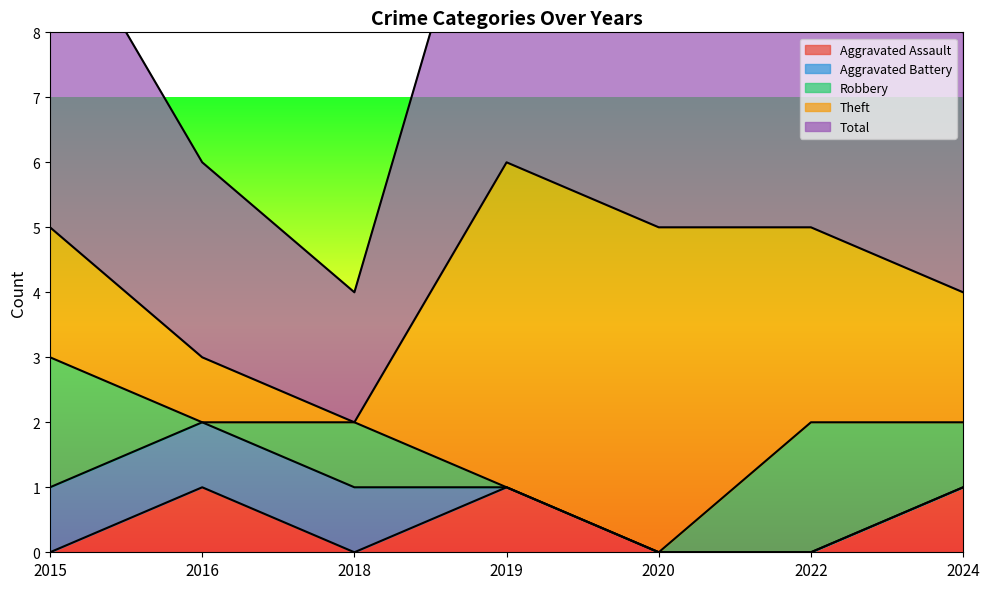

Is the value of Total at 2016 greater than the value of Aggravated Battery at 2019?

Yes